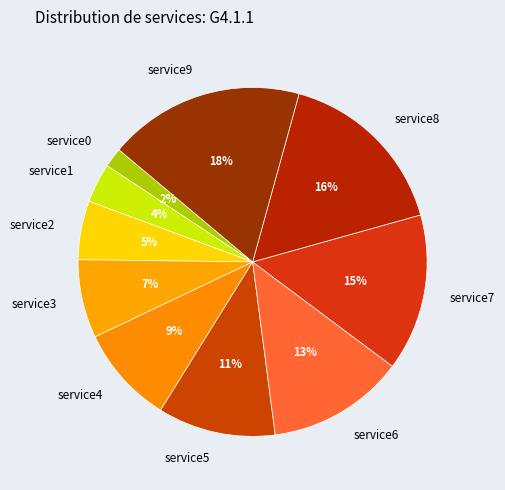

The service1 slice represents 10% of the pie. True or false?

False